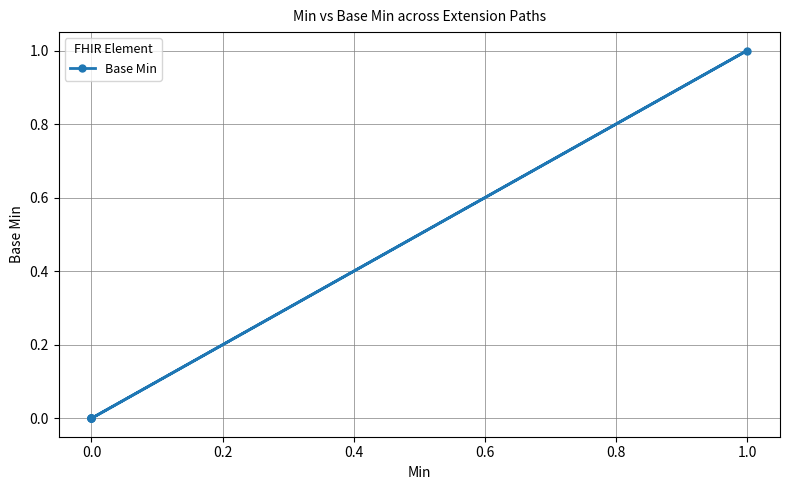

Which has a higher value, 1.0 or 0.0?

1.0